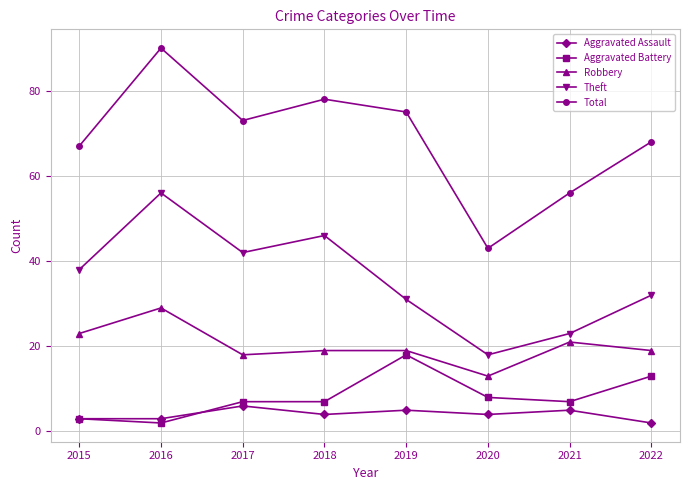

What are all the series names shown in the legend?

Aggravated Assault, Aggravated Battery, Robbery, Theft, Total